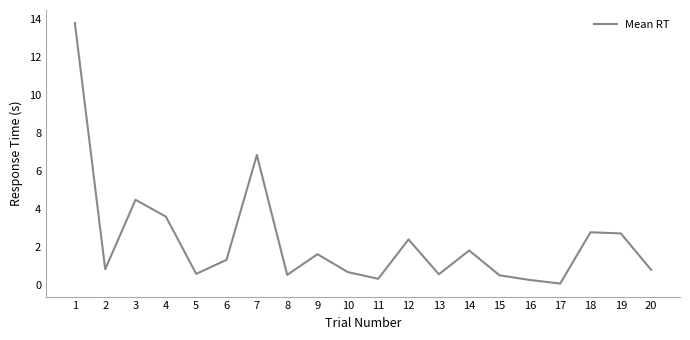

True or false: the data has more than 1 interior local peaks.

True